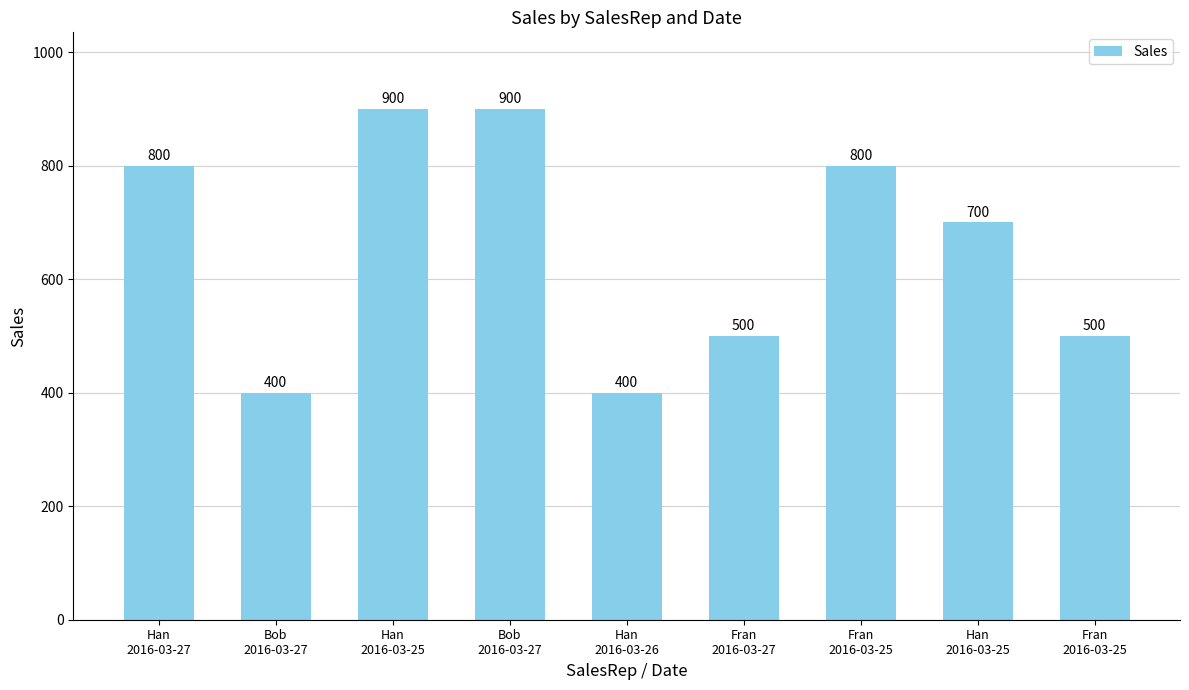

How many bars are there in total?

9